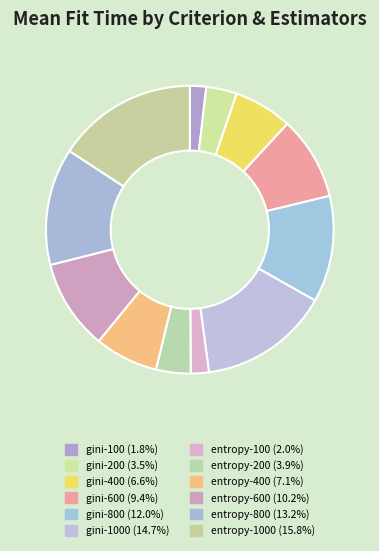

How many segments does this pie chart have?

12